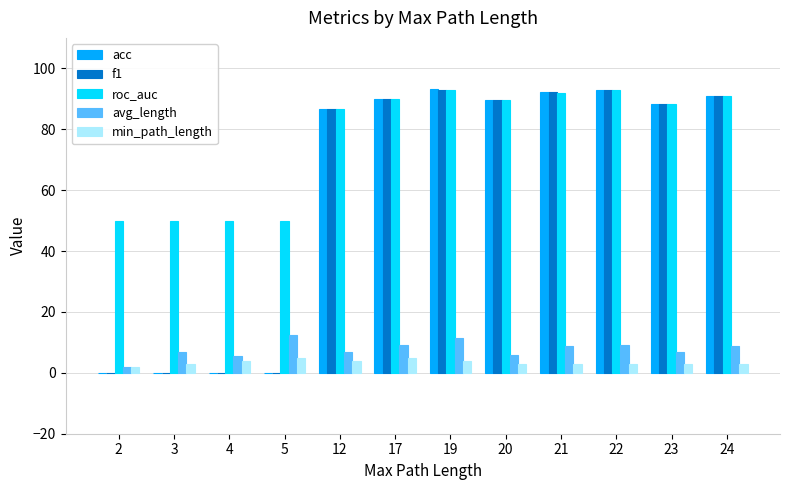

What is the sum of all acc values?

723.4